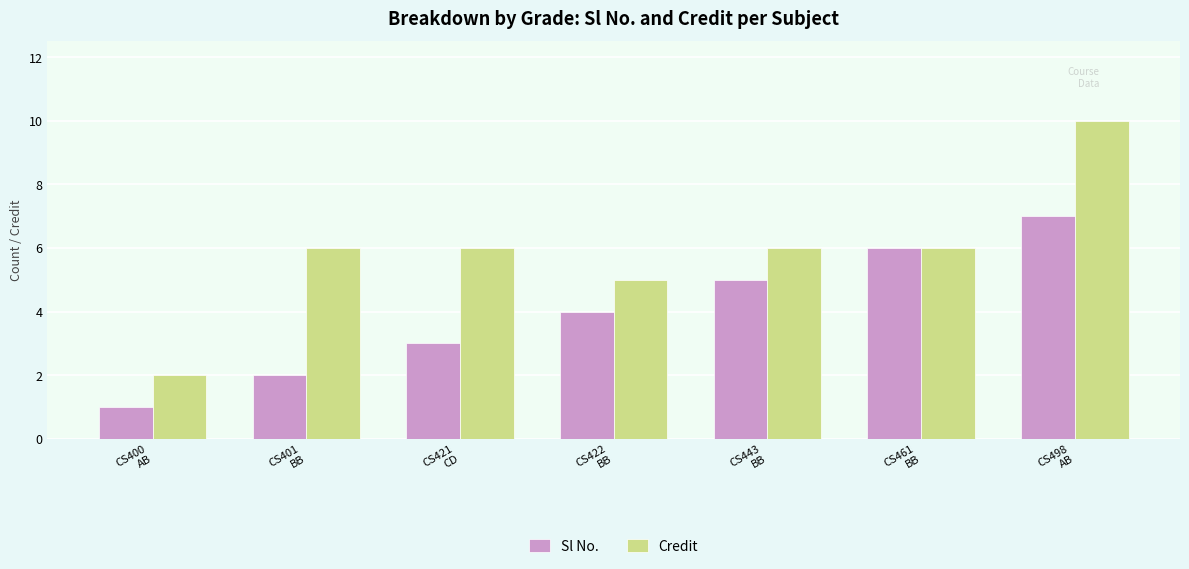

Reading left to right, extract all data points from this chart.

Sl No.: 1	2	3	4	5	6	7
Credit: 2	6	6	5	6	6	10